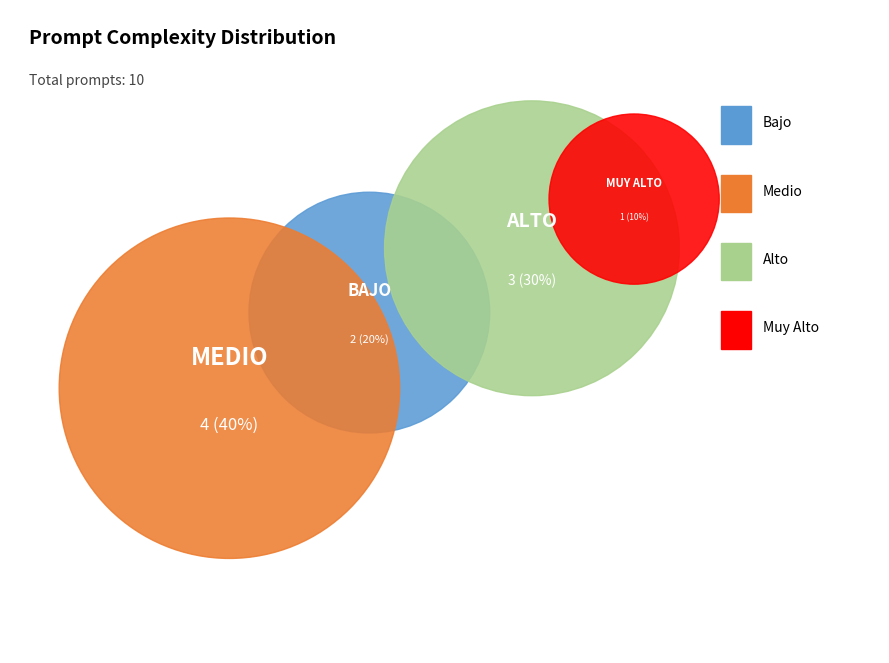

What percentage is the Muy Alto slice, to the nearest percent?

10%